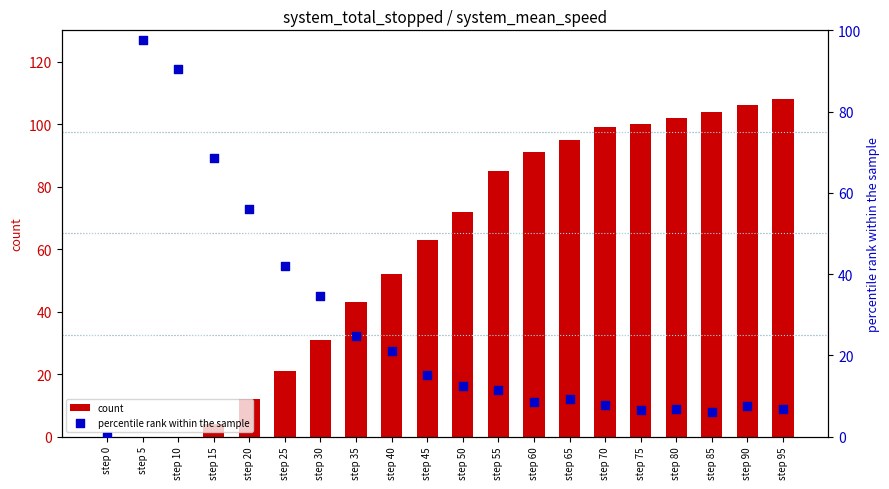

At which category is the sum across all series the highest?

step 95